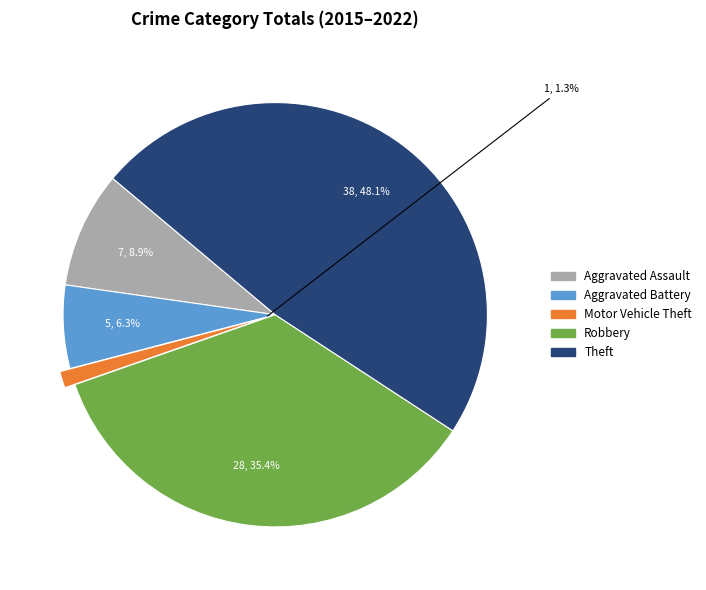

To the nearest percent, what is the difference between the Aggravated Battery and Robbery slice percentages?

29%